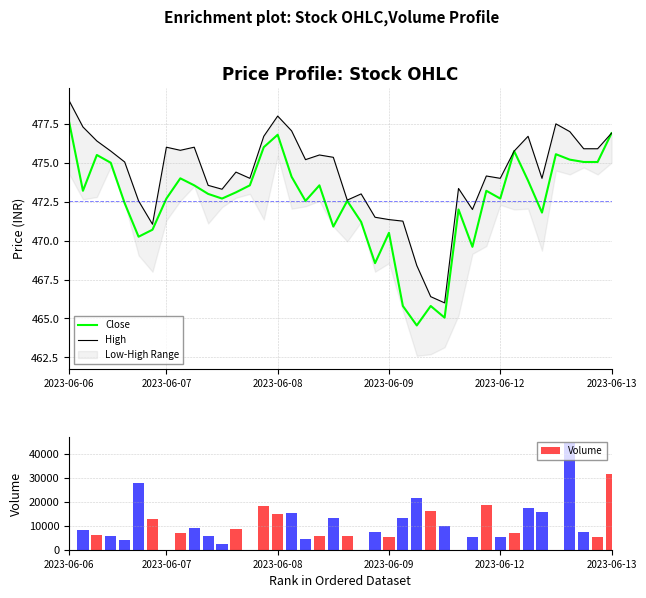

Count the number of categories in the chart.

40